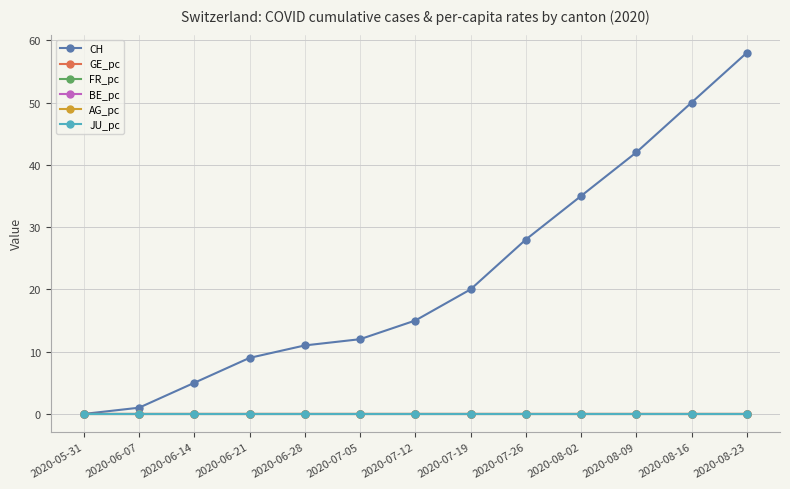

Is this an area chart (filled region under the line)?

No